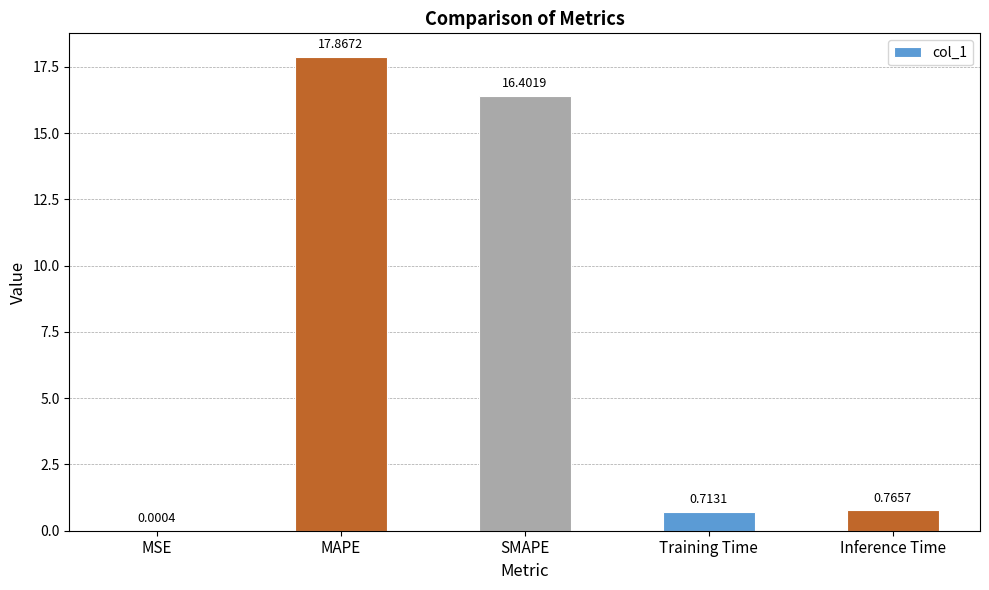

At which label is the value closest to 8?

Inference Time